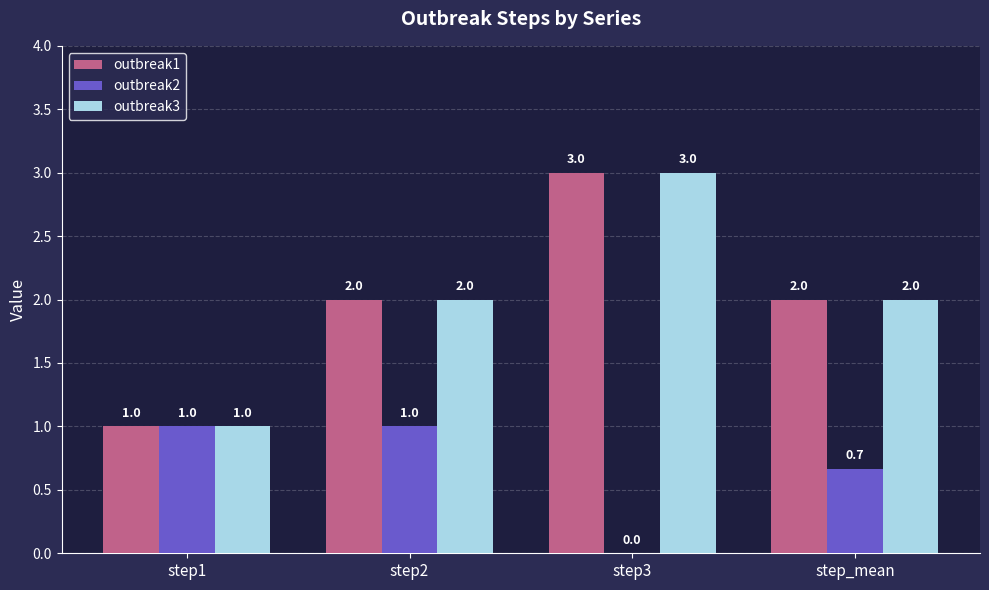

How many outbreak2 values are between 0 and 1?

4